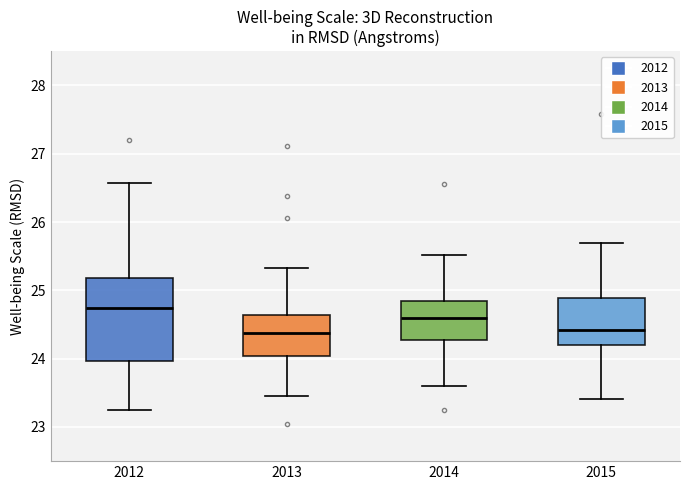

Which box is the tallest, from its lower edge to its upper edge?

2012